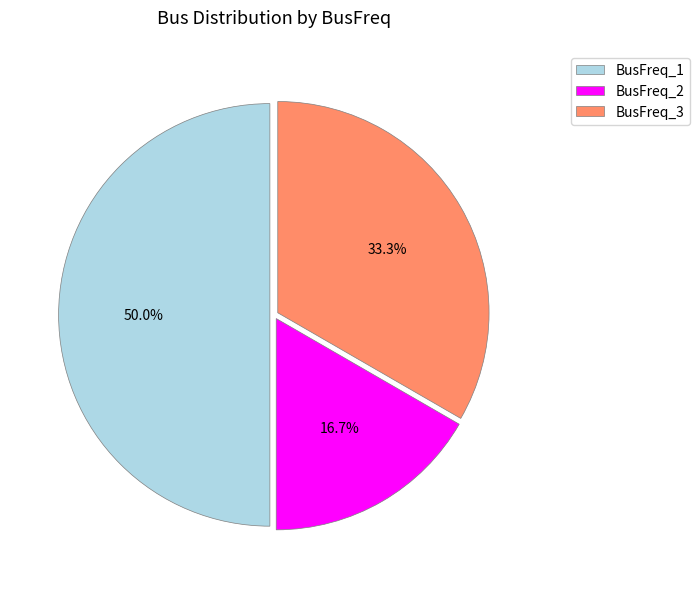

Is it true that BusFreq_1 is 50% of the pie?

True